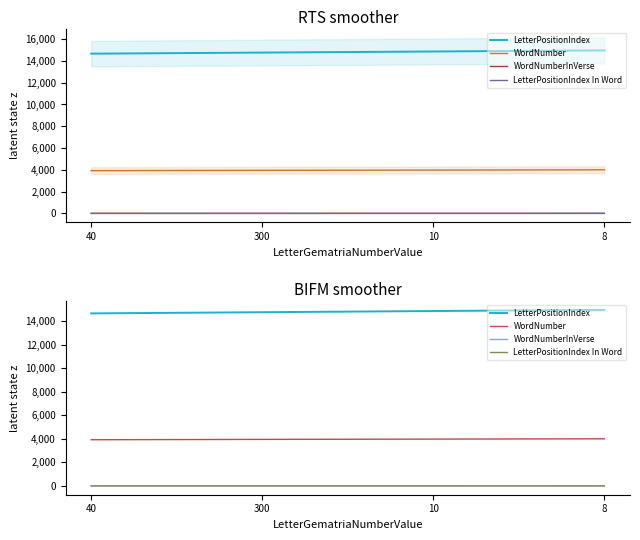

At which label is WordNumber closest to 3966?

300